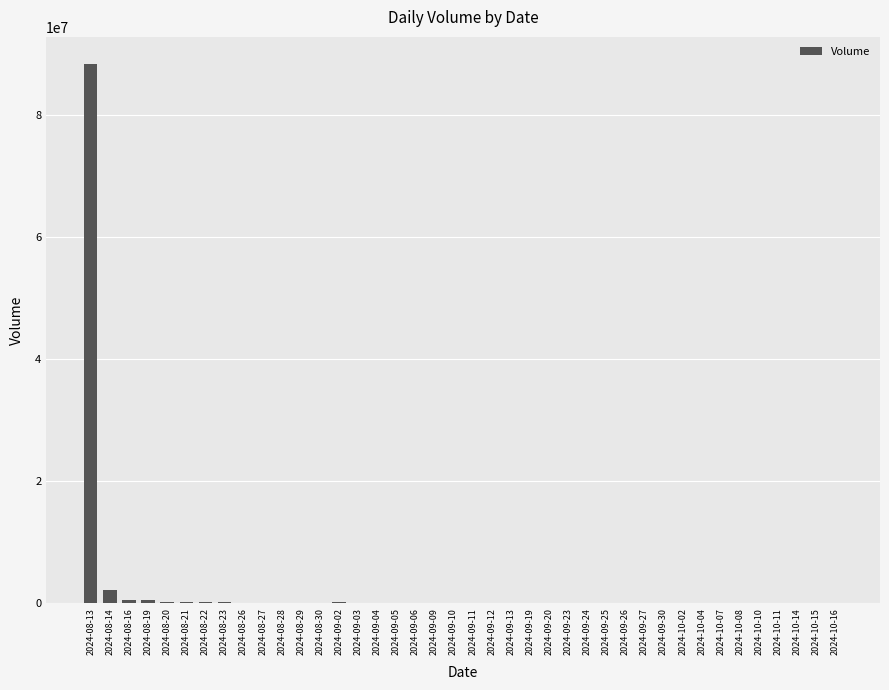

At which category does the chart reach its peak across all series?

2024-08-13